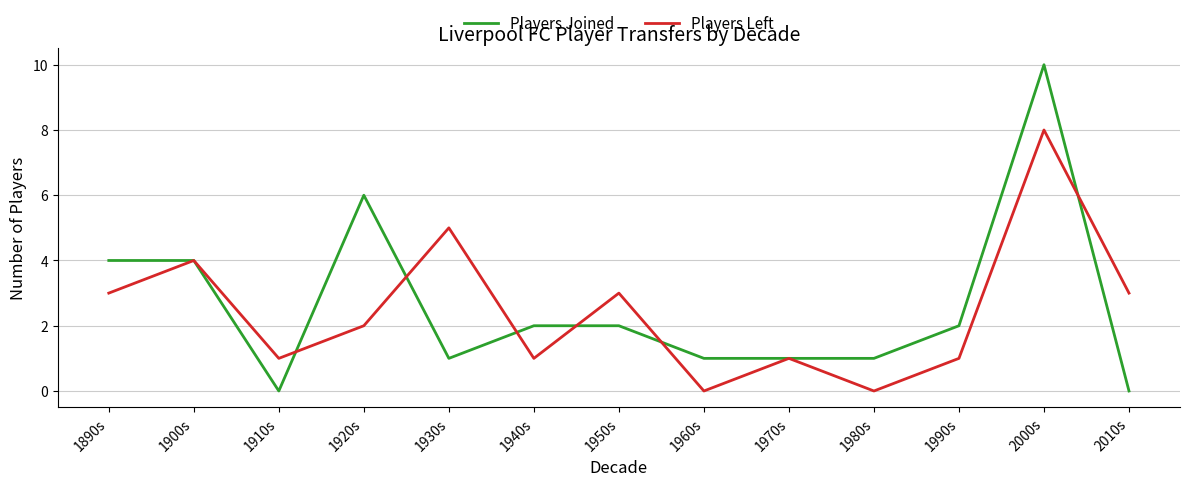

Rank the series at 1890s from highest to lowest value.

Players Joined, Players Left